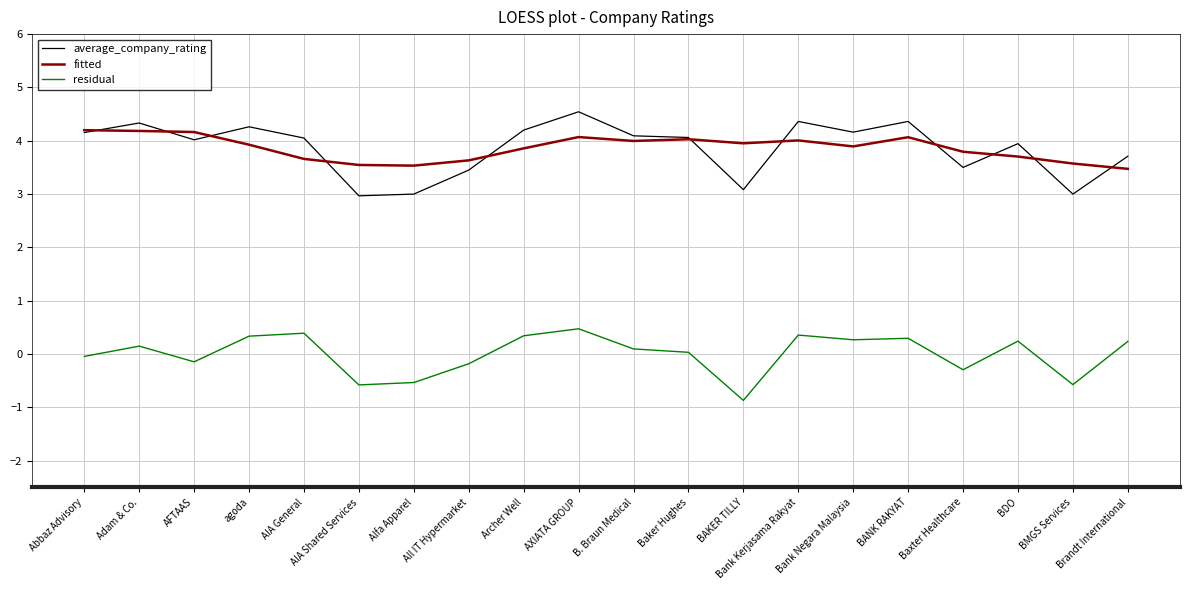

Where is the first local minimum for residual?

AFTAAS